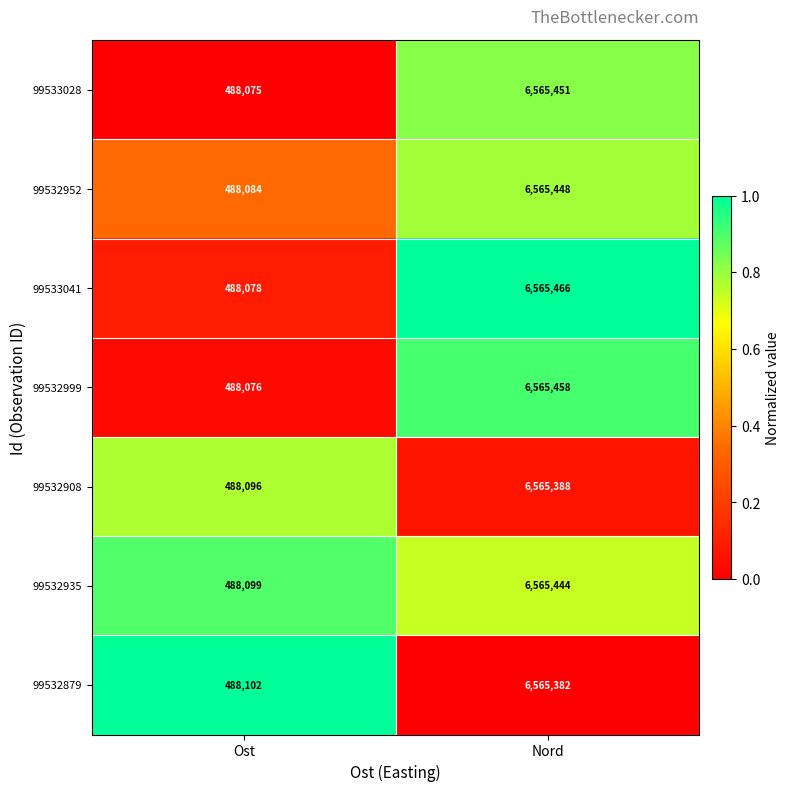

What is the difference between the maximum and minimum values in the 99532908 series?

6077292